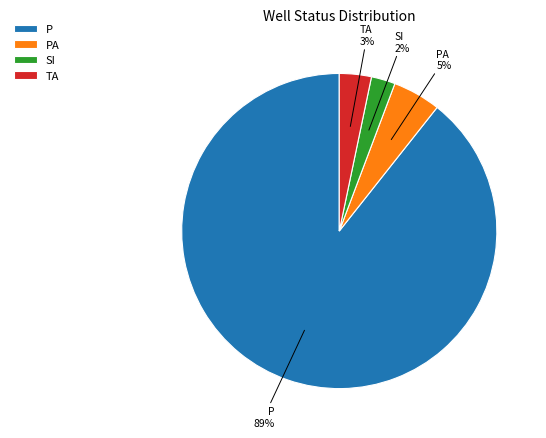

True or false: SI accounts for 2% of the total.

True